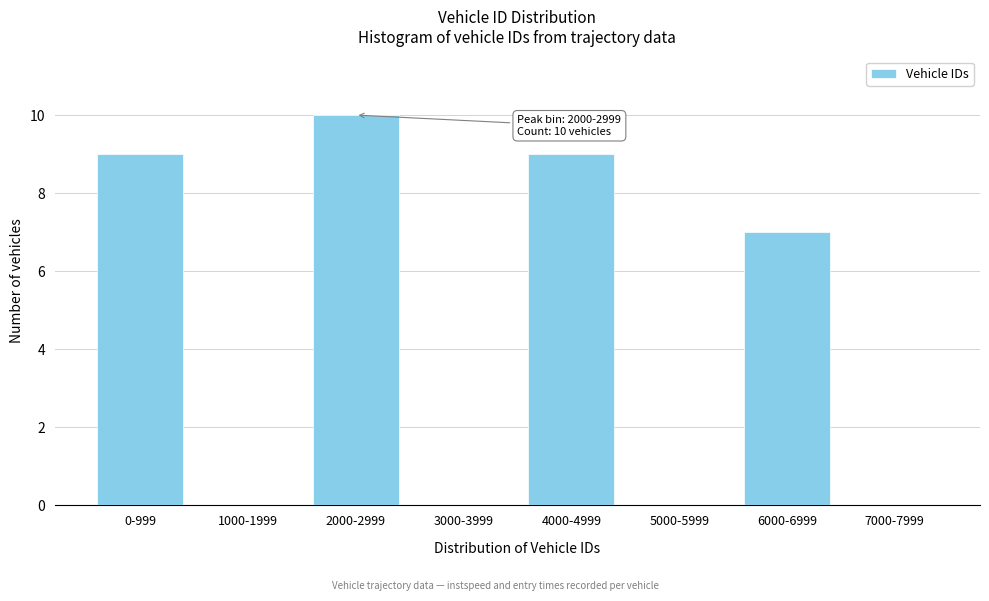

Reading right to left, transcribe all the data shown in this chart.

7000-7999=0	6000-6999=7	5000-5999=0	4000-4999=9	3000-3999=0	2000-2999=10	1000-1999=0	0-999=9